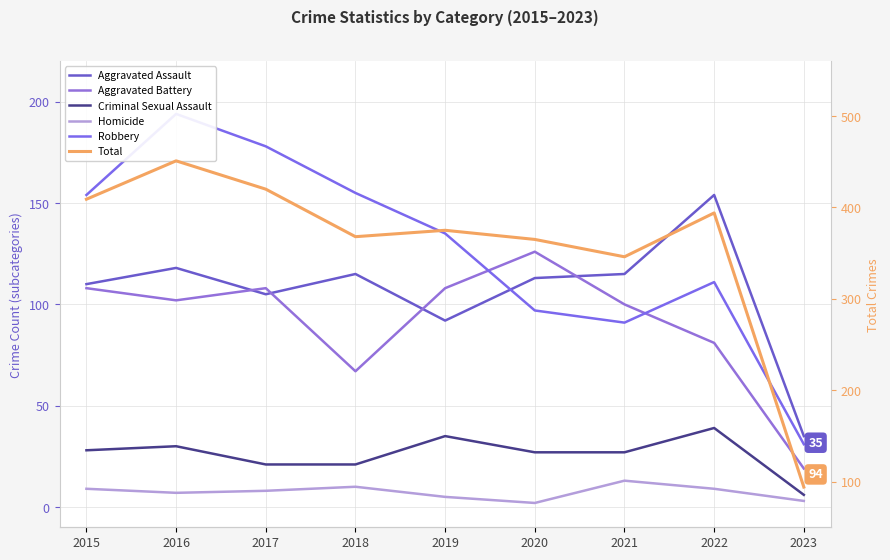

What is the total value across all series at 2015?

818